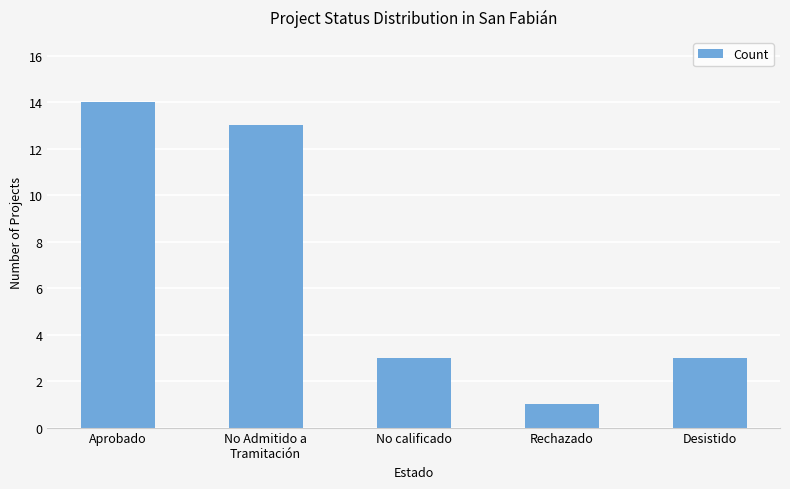

What is the difference between the values at No Admitido a
Tramitación and Rechazado?

12